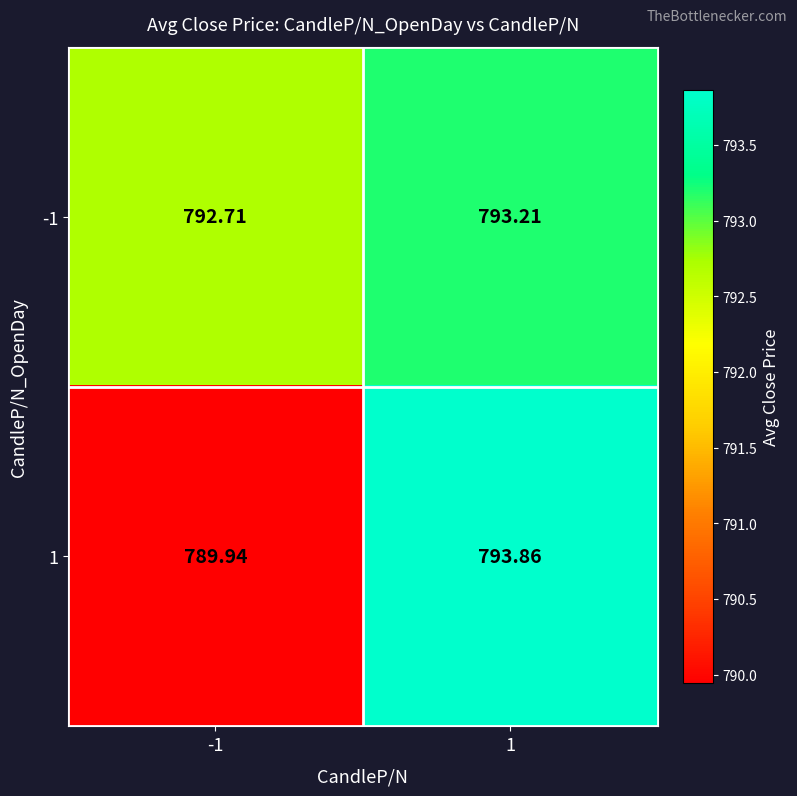

Is the value of 1 at 1 greater than the value of -1 at -1?

Yes